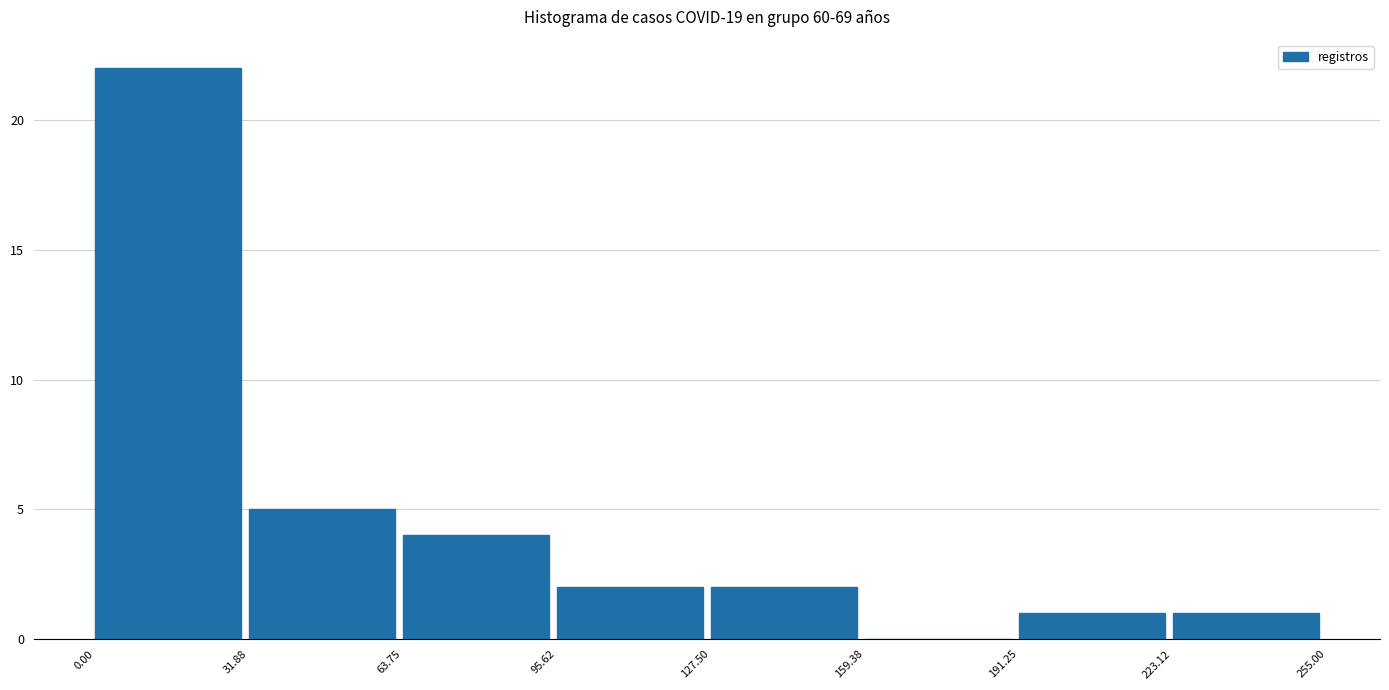

Reading left to right, transcribe this chart: for each bar, give the range it covers on the x-axis and its height. The values are not printed on the chart, so give them approximately, as read against the axis.

0.00 to 31.88: 22
31.88 to 63.75: 5
63.75 to 95.62: 4
95.62 to 127.50: 2
127.50 to 159.38: 2
159.38 to 191.25: 0
191.25 to 223.12: 1
223.12 to 255.00: 1